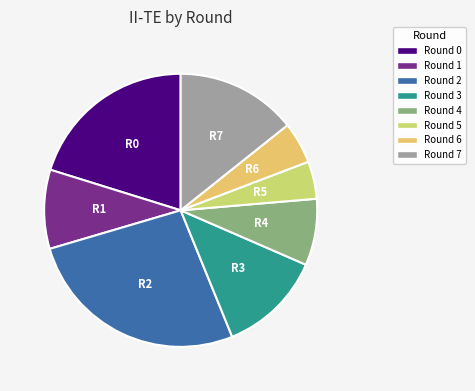

To the nearest percent, what is the difference between the largest and smallest slice percentages?

22%